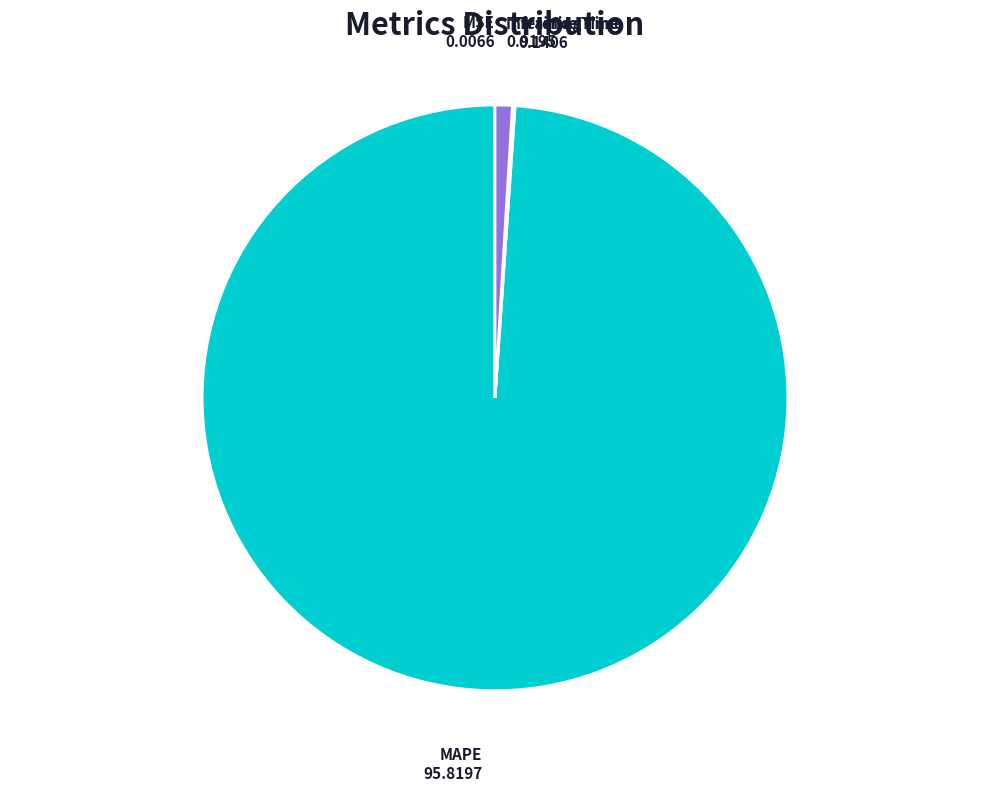

Is it true that MAPE is 99% of the pie?

True